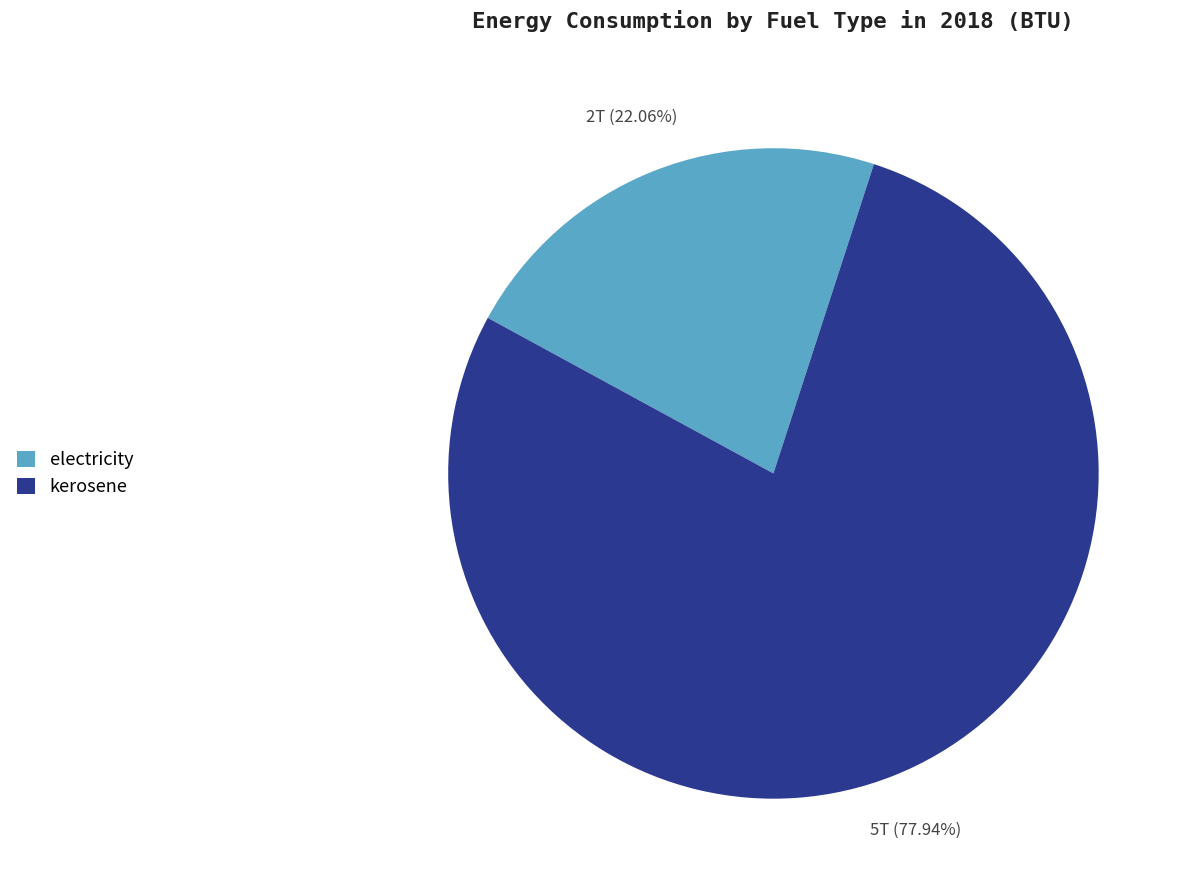

What is the ratio of the value at electricity to the value at kerosene?

0.3